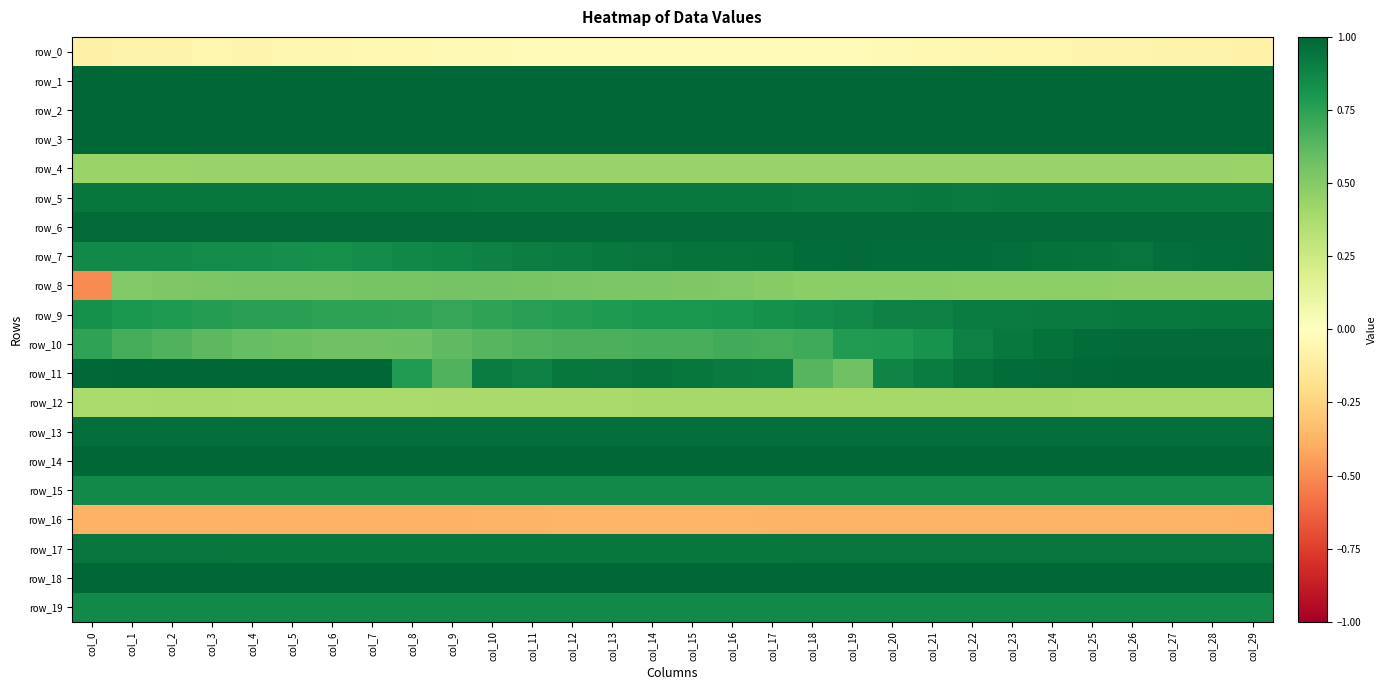

What is the spread (max minus min) of values at col_12?

1.4